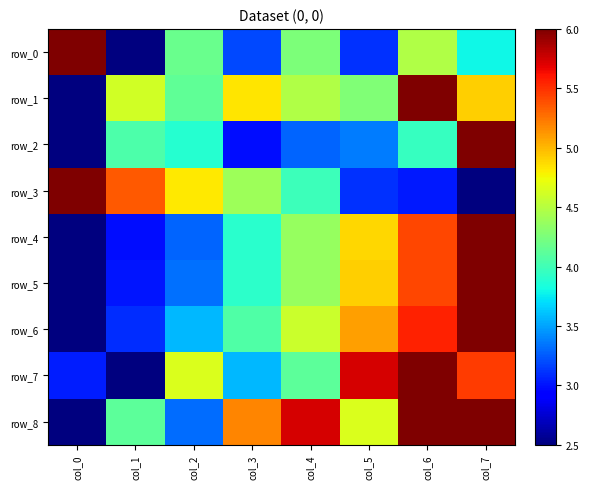

At col_6, list the series in order from largest to smallest.

row_1, row_7, row_8, row_6, row_5, row_4, row_0, row_2, row_3